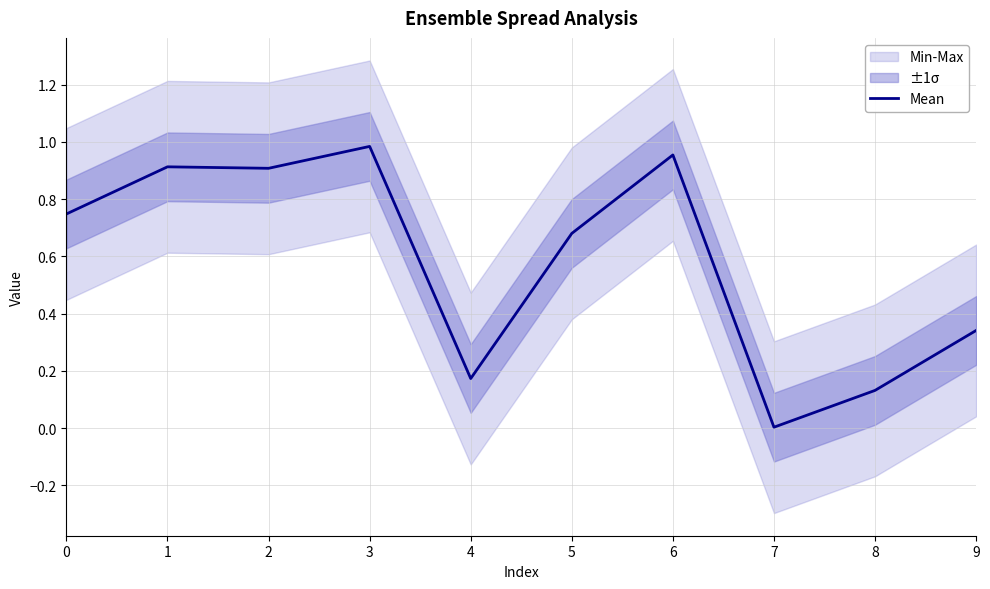

How many points are lower than both their immediate neighbors (excluding endpoints)?

3